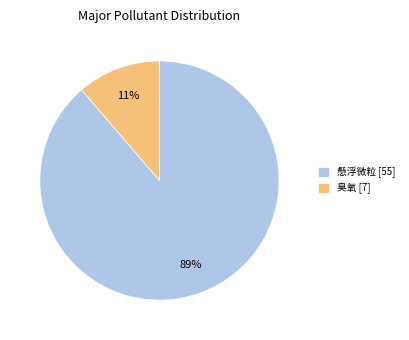

Is it true that 臭氧 [7] is 19% of the pie?

False